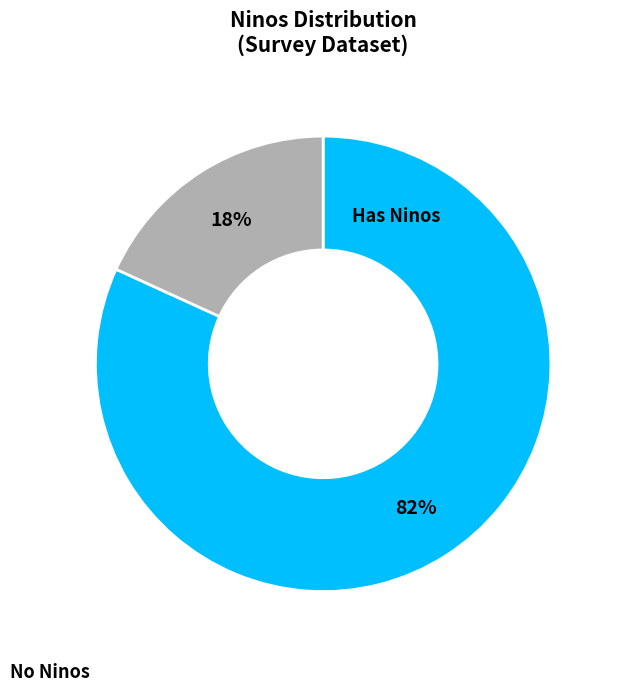

To the nearest percent, what is the average slice percentage?

50%